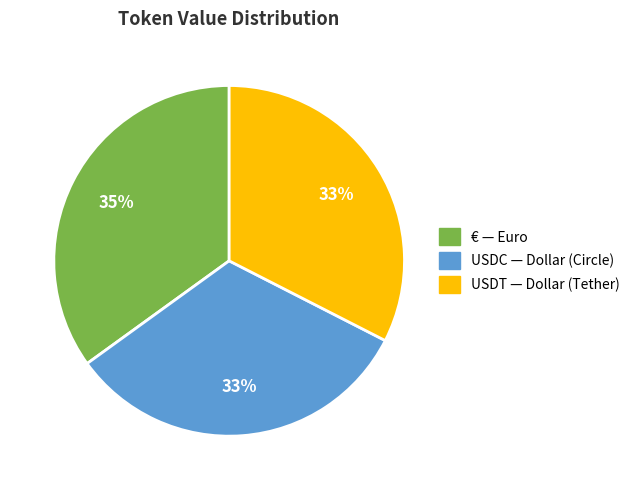

Does any single category account for the majority?

No